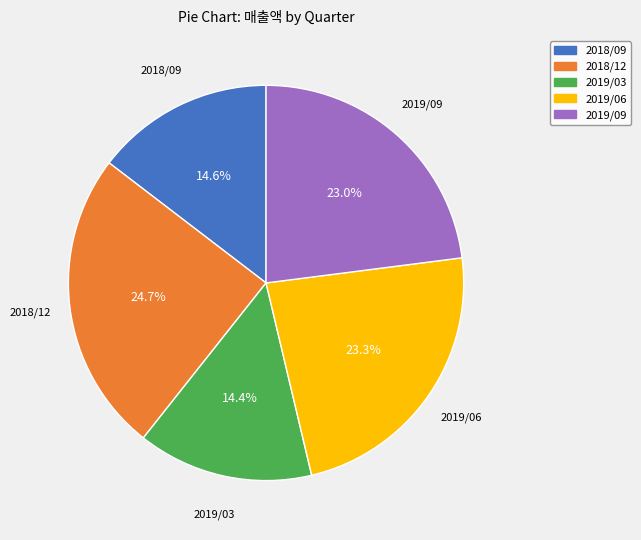

Is it true that 2018/12 is 19% of the pie?

False